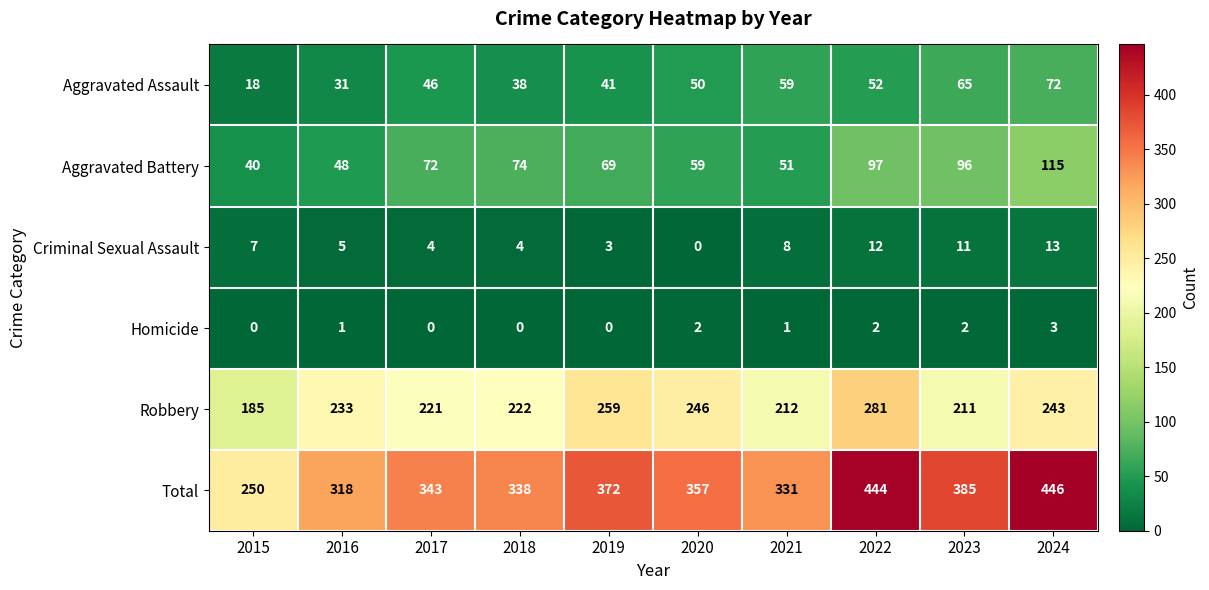

What is the total value across all series at 2019?

744